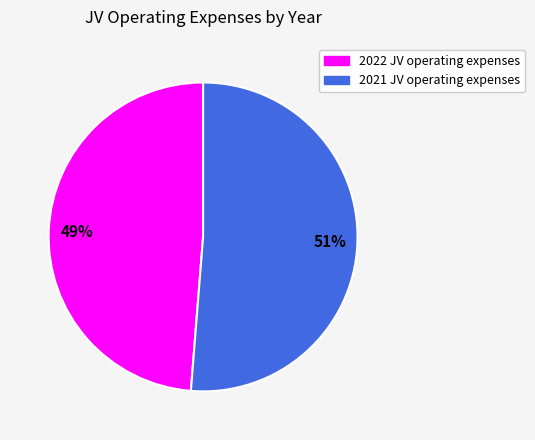

Does any single category account for the majority?

Yes